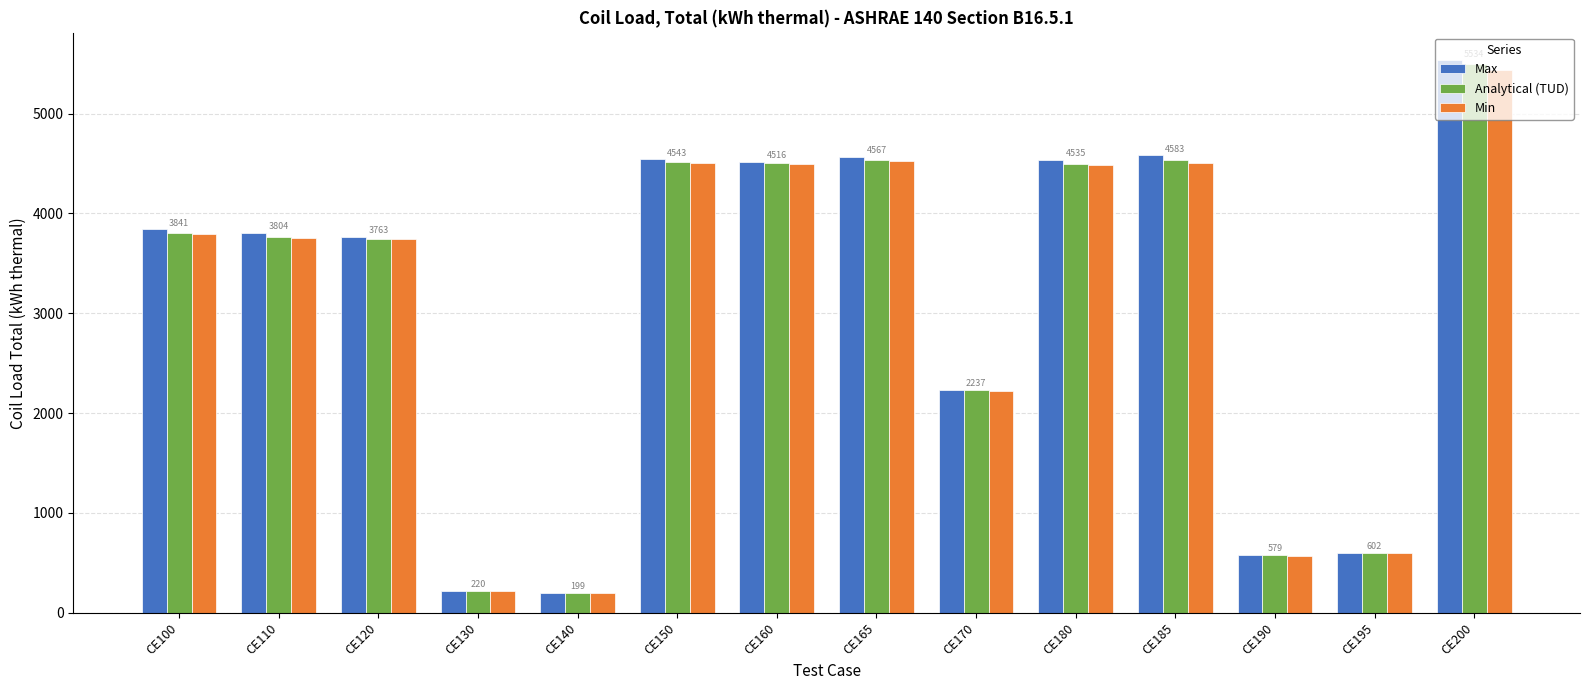

At which category is the sum across all series the highest?

CE200